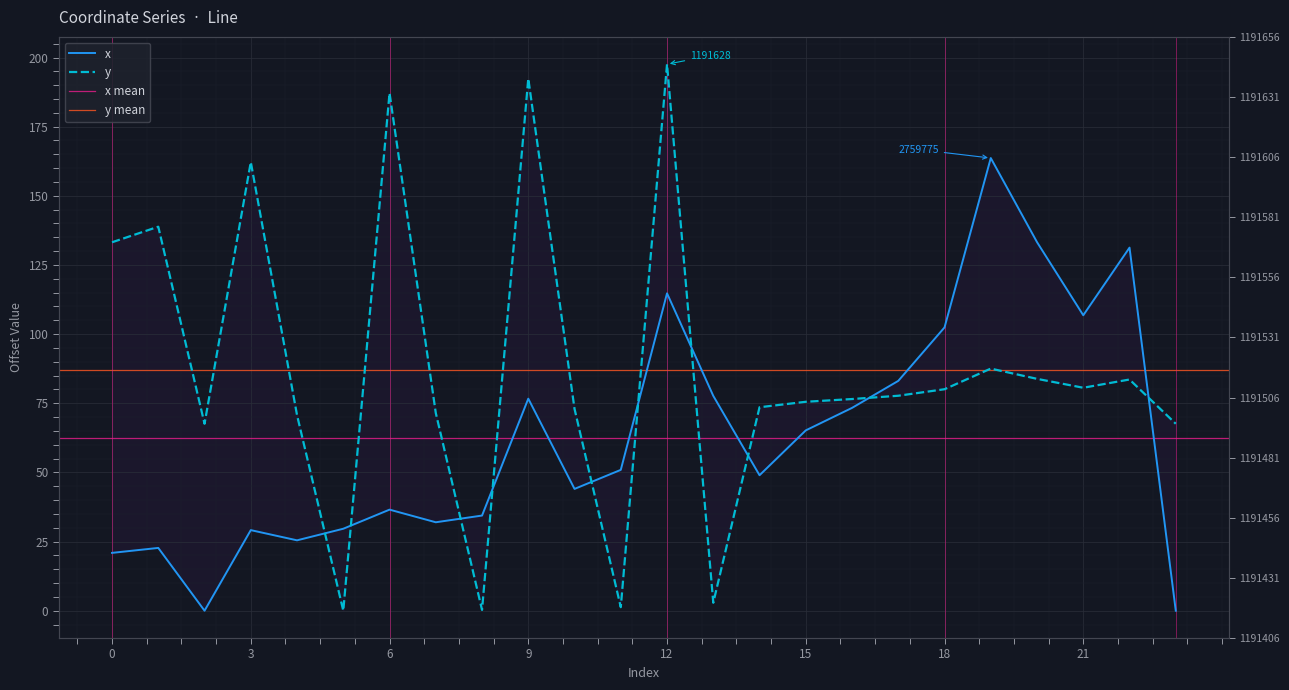

What is the difference between the highest and lowest values at 15?

10.3